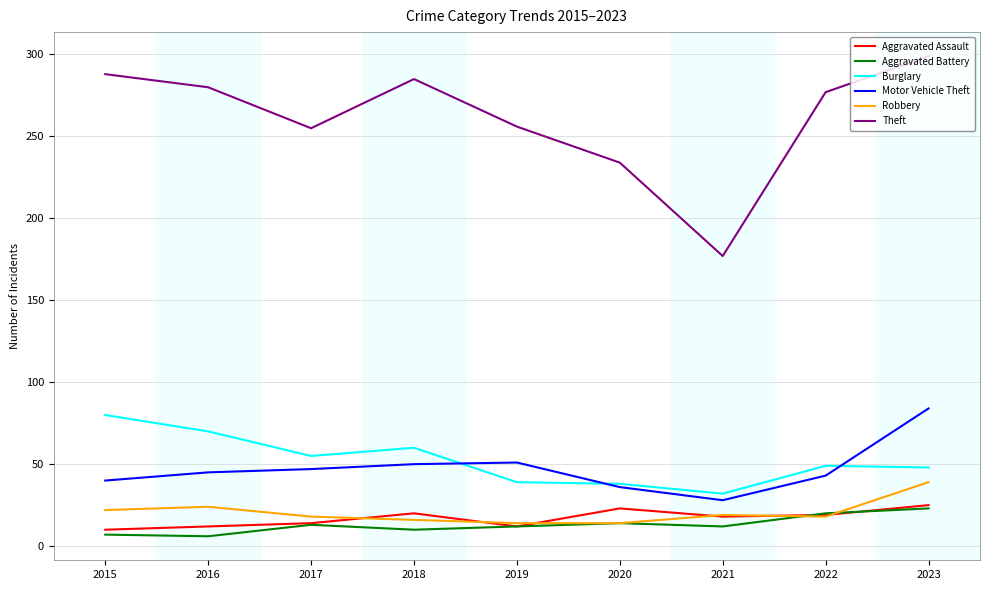

What is the greatest value displayed?

299